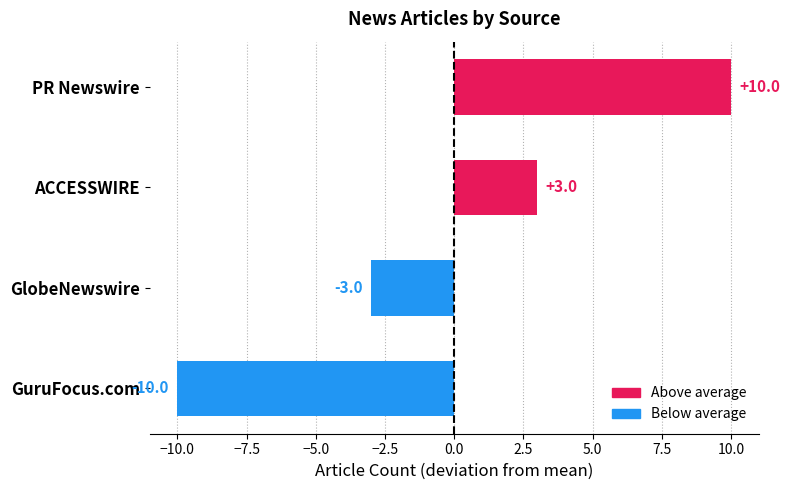

List the labels in order of value, smallest first.

GuruFocus.com, GlobeNewswire, ACCESSWIRE, PR Newswire